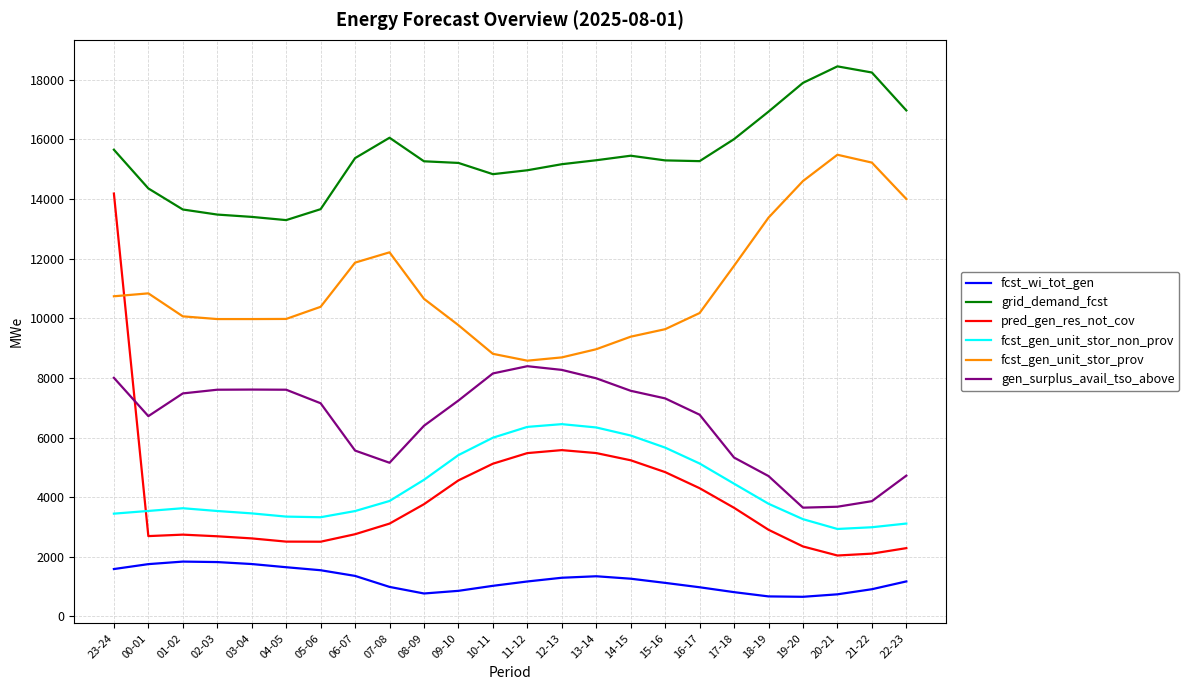

Does the chart display data point markers on the line(s)?

No